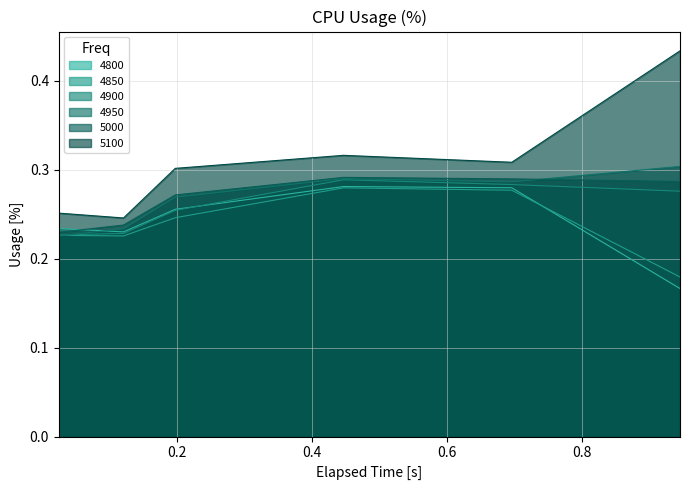

How many lines are shown in the chart?

6